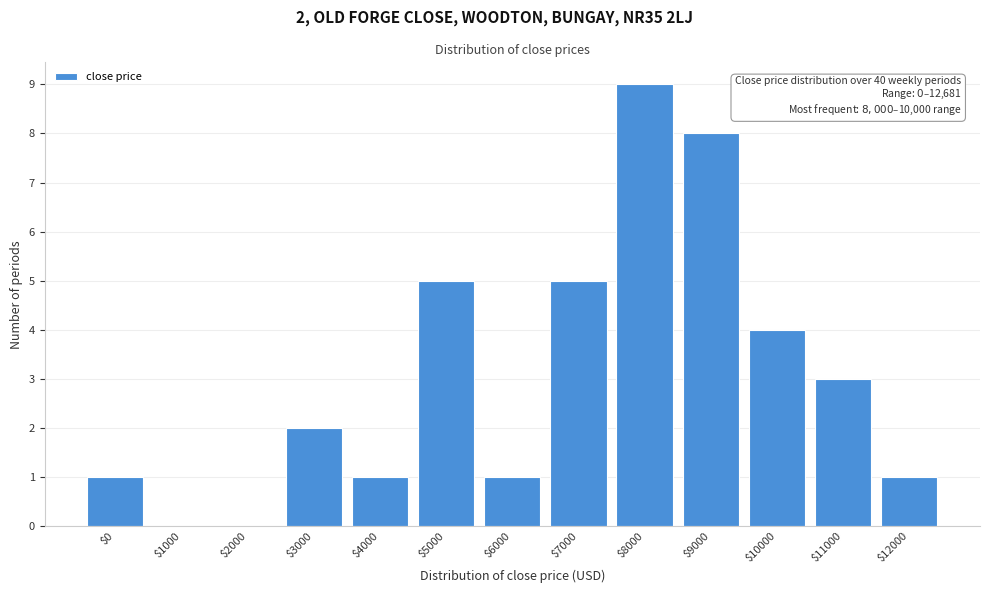

What is the maximum value shown in the chart?

9